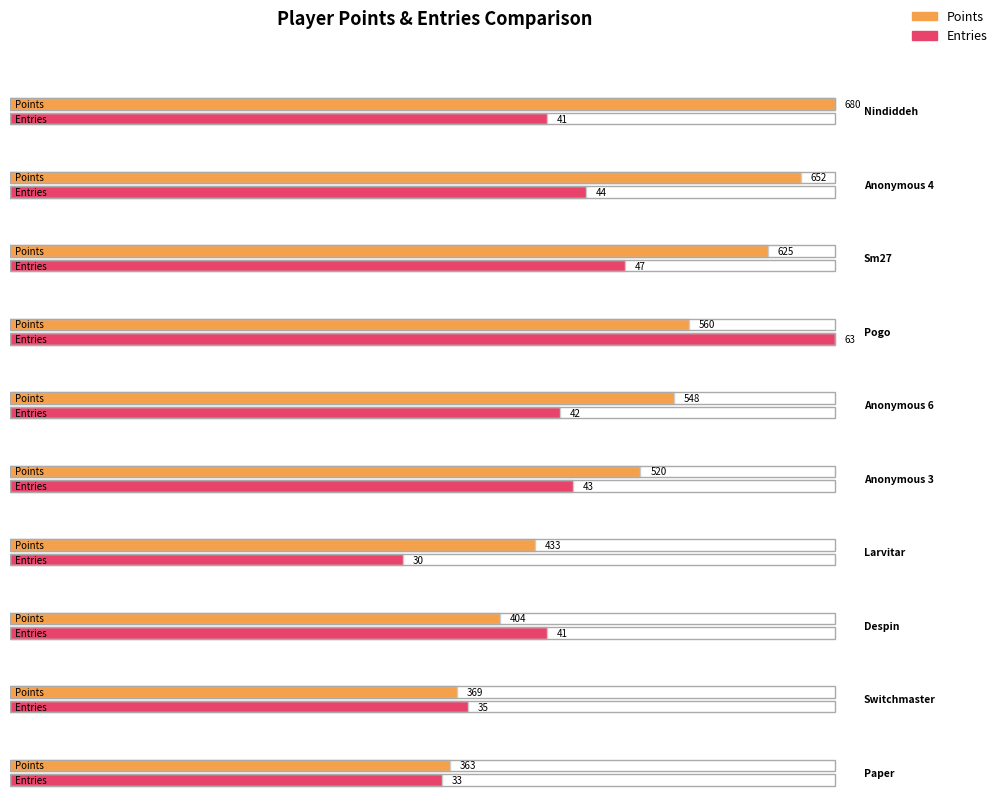

What is the total value across all series at 9?

396